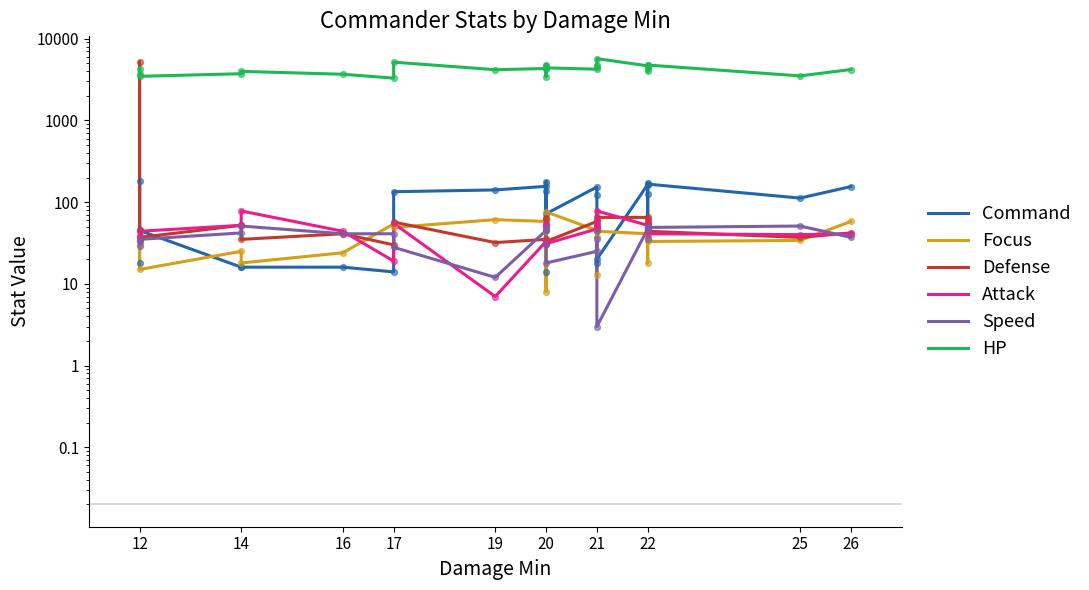

Is the value of Attack at 16 greater than the value of HP at 22?

No